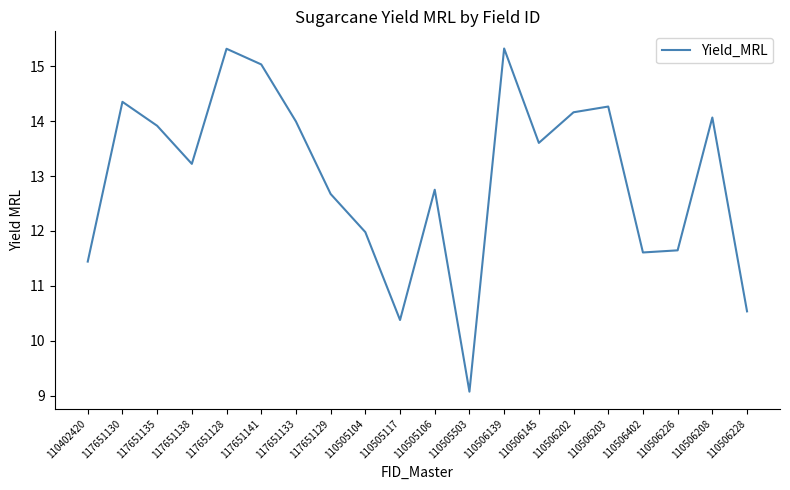

What position from the right is 110506145?

7